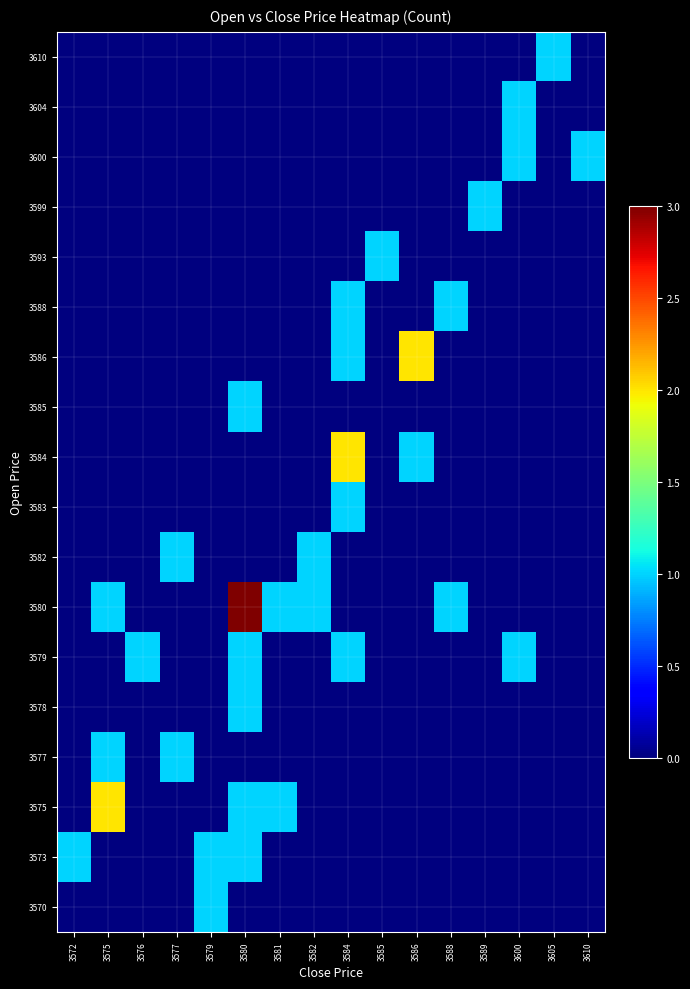

Reading left to right, transcribe all the data shown in this chart.

row_0: 0	0	0	0	1	0	0	0	0	0	0	0	0	0	0	0
row_1: 1	0	0	0	1	1	0	0	0	0	0	0	0	0	0	0
row_2: 0	2	0	0	0	1	1	0	0	0	0	0	0	0	0	0
row_3: 0	1	0	1	0	0	0	0	0	0	0	0	0	0	0	0
row_4: 0	0	0	0	0	1	0	0	0	0	0	0	0	0	0	0
row_5: 0	0	1	0	0	1	0	0	1	0	0	0	0	1	0	0
row_6: 0	1	0	0	0	3	1	1	0	0	0	1	0	0	0	0
row_7: 0	0	0	1	0	0	0	1	0	0	0	0	0	0	0	0
row_8: 0	0	0	0	0	0	0	0	1	0	0	0	0	0	0	0
row_9: 0	0	0	0	0	0	0	0	2	0	1	0	0	0	0	0
row_10: 0	0	0	0	0	1	0	0	0	0	0	0	0	0	0	0
row_11: 0	0	0	0	0	0	0	0	1	0	2	0	0	0	0	0
row_12: 0	0	0	0	0	0	0	0	1	0	0	1	0	0	0	0
row_13: 0	0	0	0	0	0	0	0	0	1	0	0	0	0	0	0
row_14: 0	0	0	0	0	0	0	0	0	0	0	0	1	0	0	0
row_15: 0	0	0	0	0	0	0	0	0	0	0	0	0	1	0	1
row_16: 0	0	0	0	0	0	0	0	0	0	0	0	0	1	0	0
row_17: 0	0	0	0	0	0	0	0	0	0	0	0	0	0	1	0